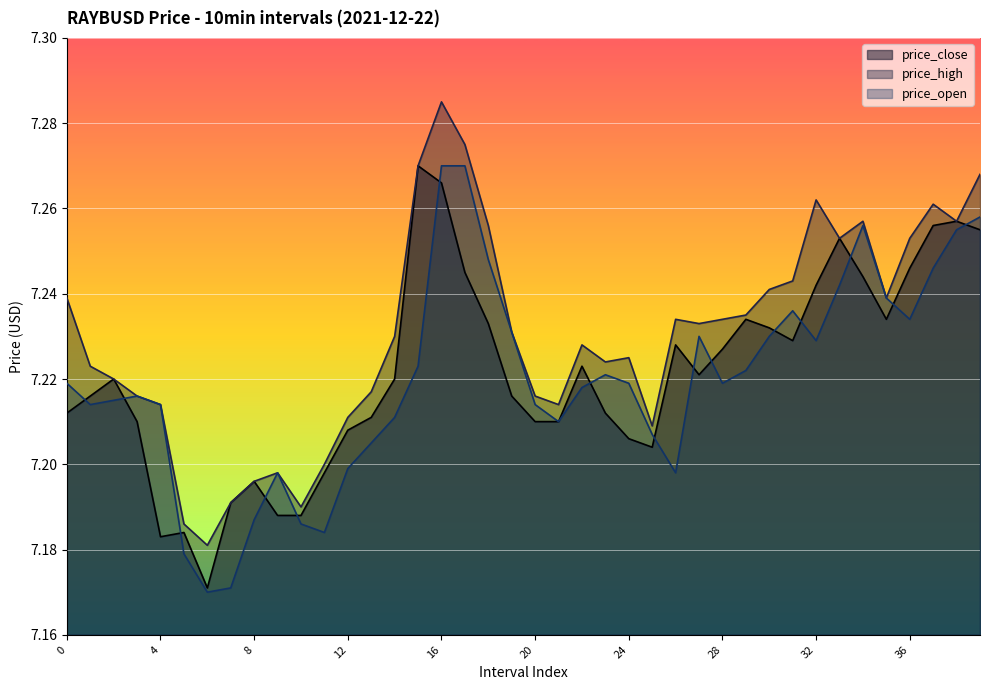

In price_high, how many points are higher than both neighbors (excluding endpoints)?

8